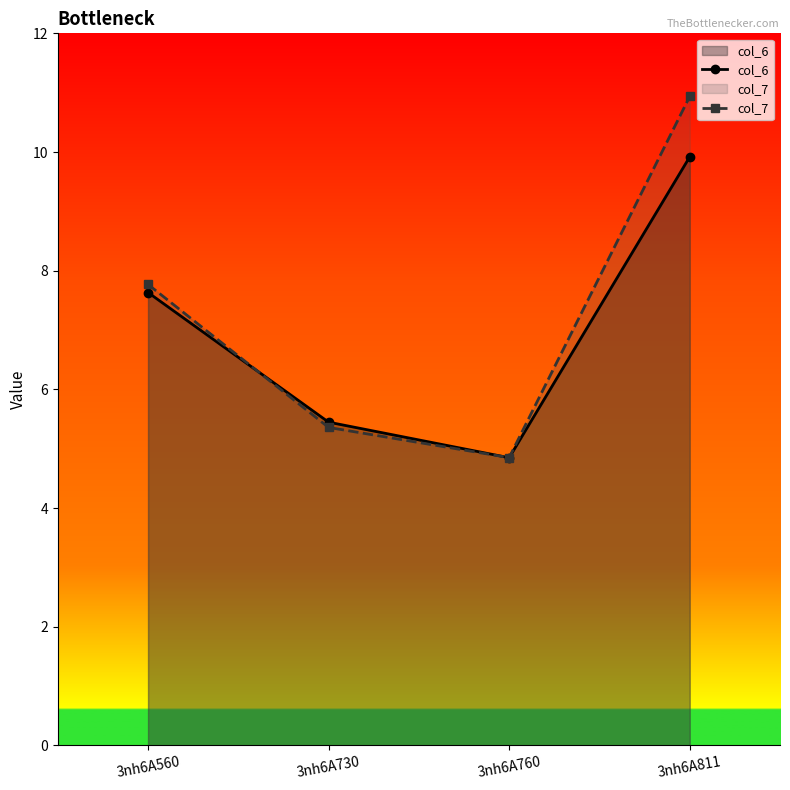

How many lines are shown in the chart?

2